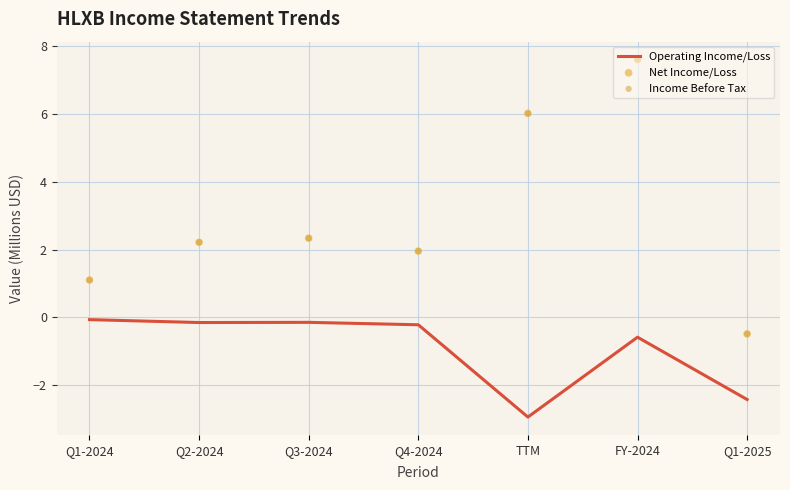

Which series reaches the minimum Y coordinate?

Operating Income/Loss